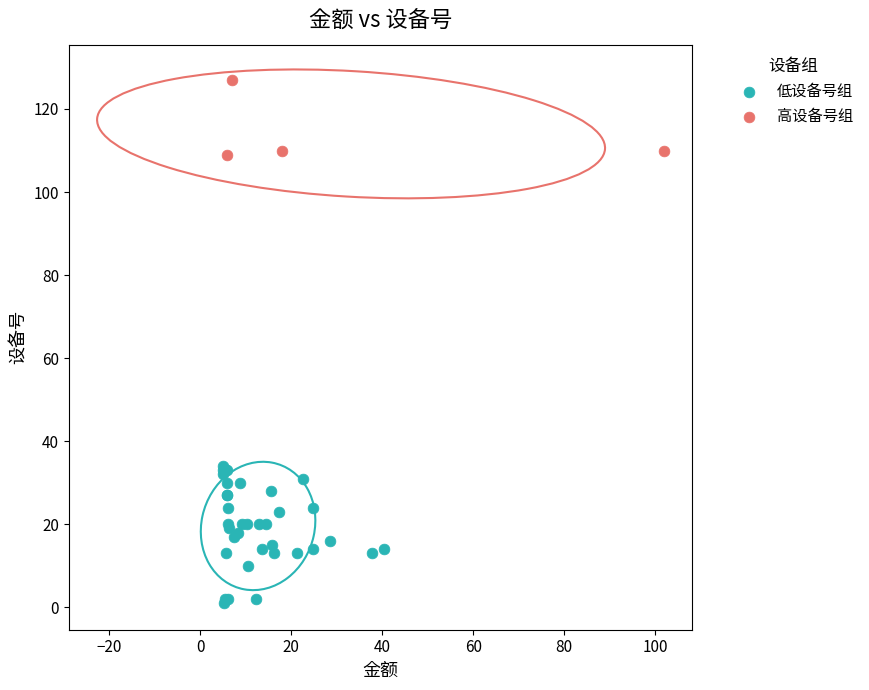

Which series contains the lowest Y value?

低设备号组